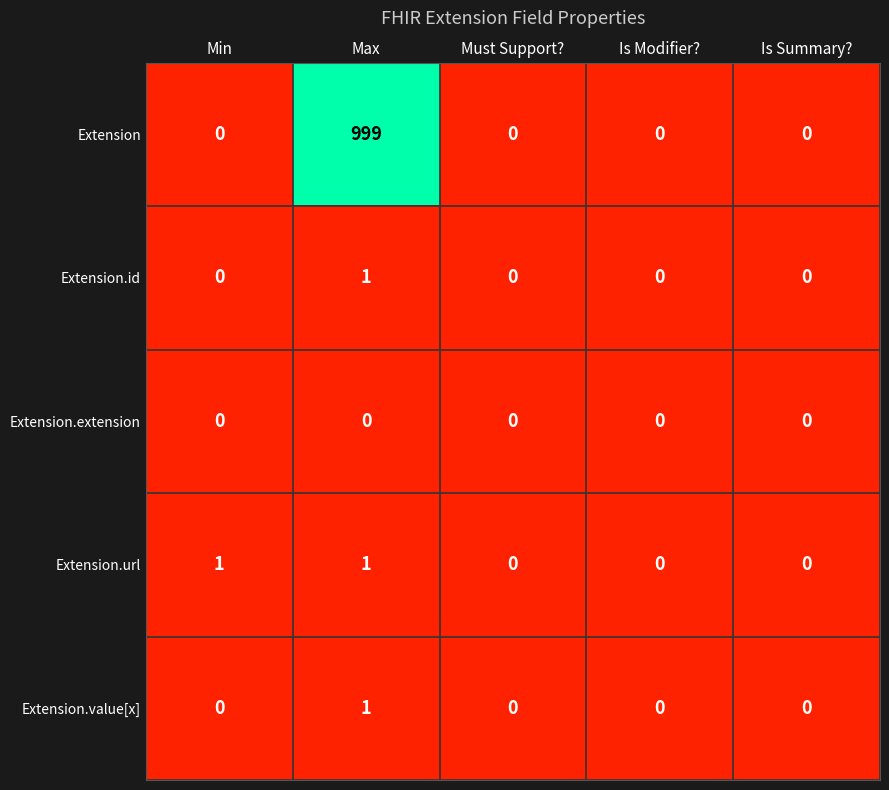

Which series has the widest spread of values?

Extension